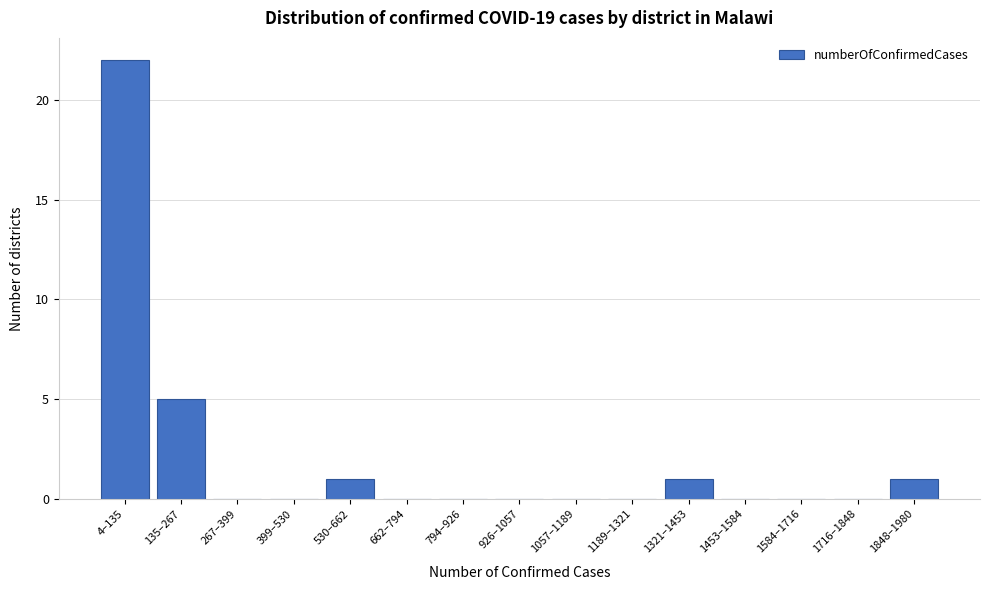

Reading left to right, transcribe all the data shown in this chart.

4–135=22	135–267=5	267–399=0	399–530=0	530–662=1	662–794=0	794–926=0	926–1057=0	1057–1189=0	1189–1321=0	1321–1453=1	1453–1584=0	1584–1716=0	1716–1848=0	1848–1980=1